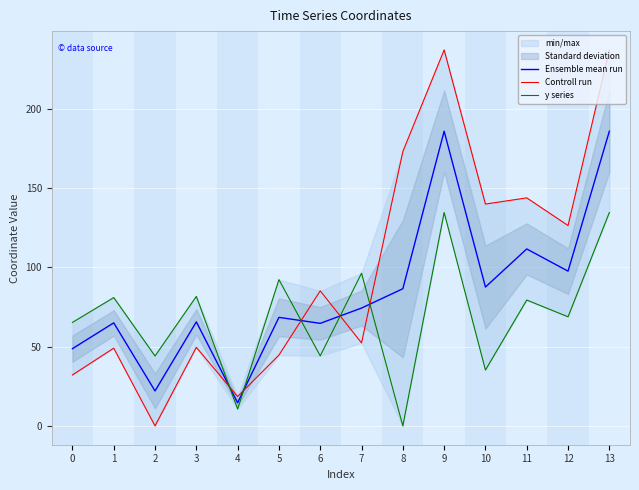

True or false: Controll run and y series cross at least once.

True